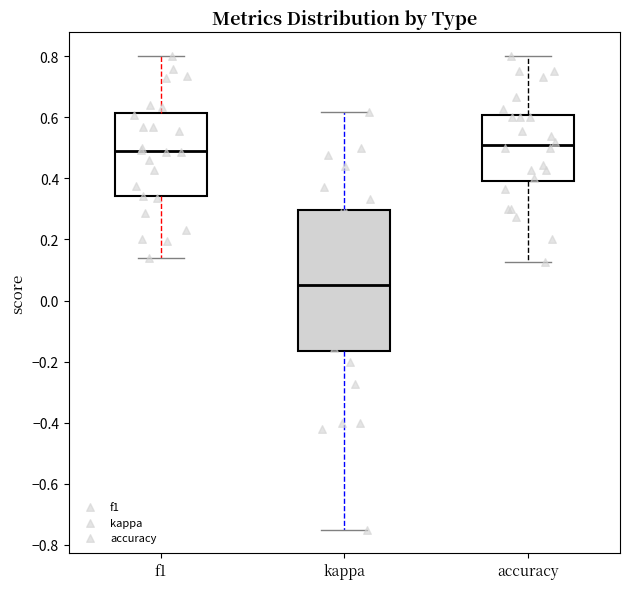

Which box has the lowest median line?

kappa